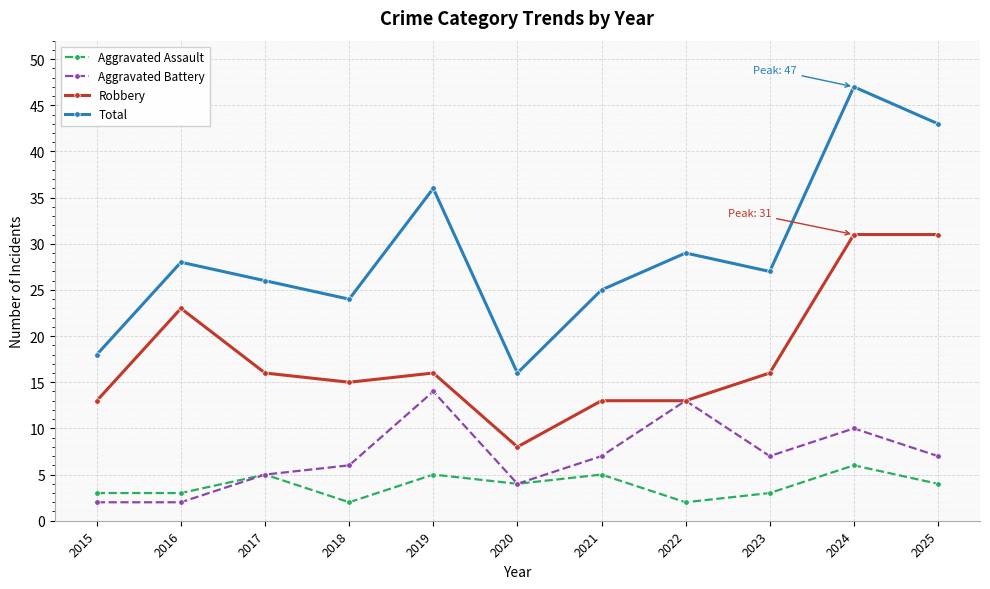

At which category is the sum across all series the highest?

2024